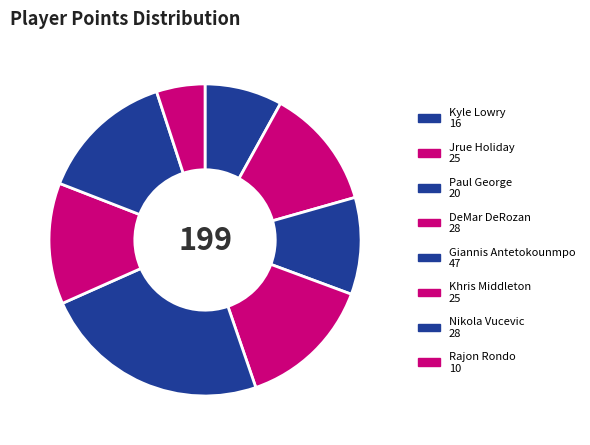

The DeMar DeRozan slice represents 23% of the pie. True or false?

False